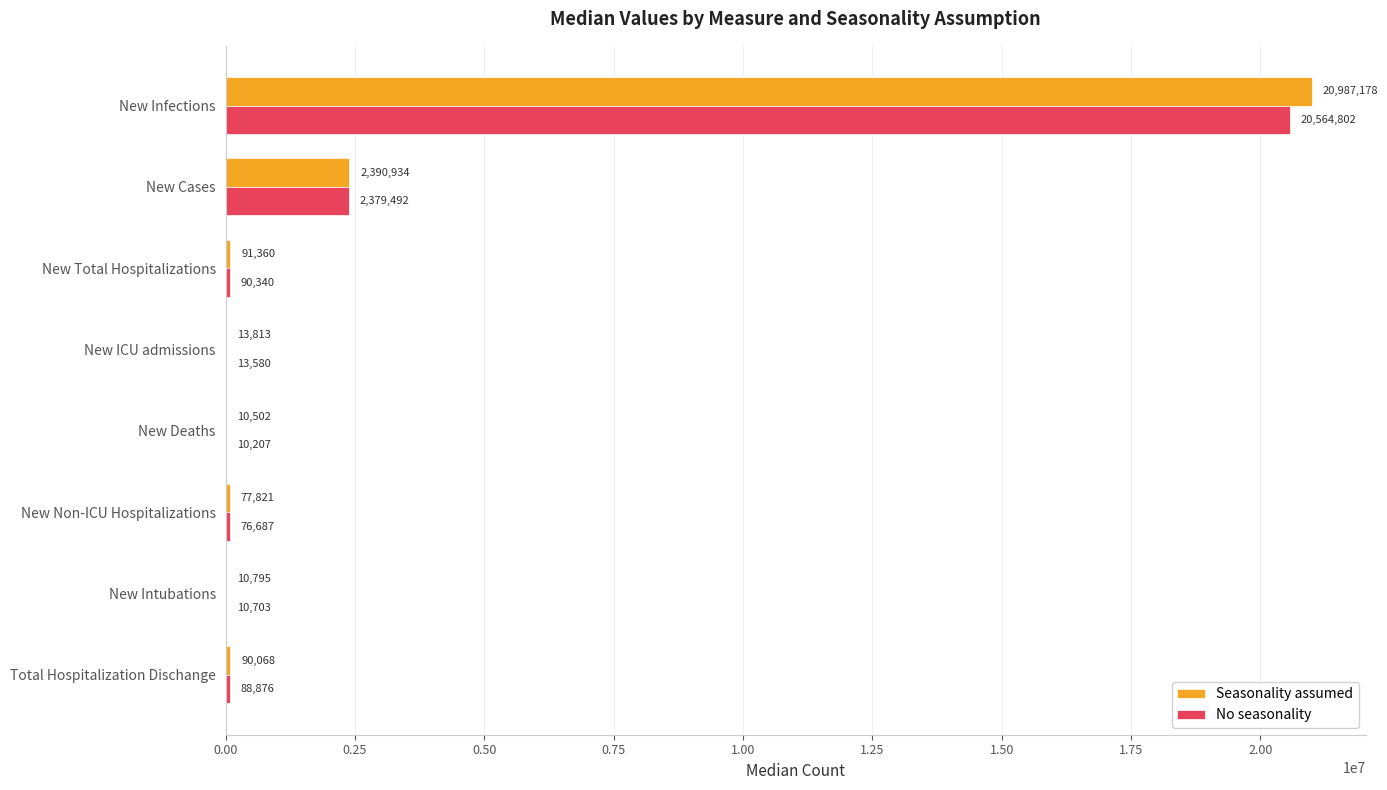

Is the value of No seasonality at New Deaths greater than the value of Seasonality assumed at Total Hospitalization Dischange?

No